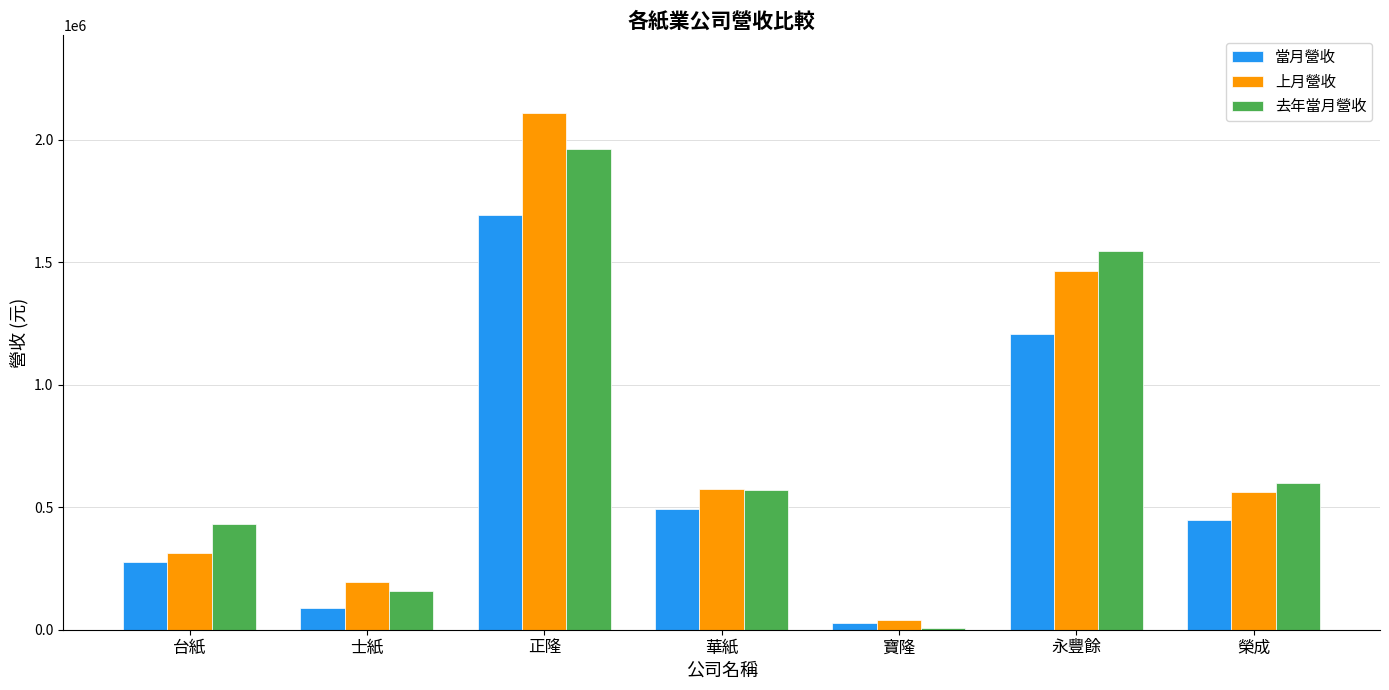

What is the greatest value displayed?

2110256